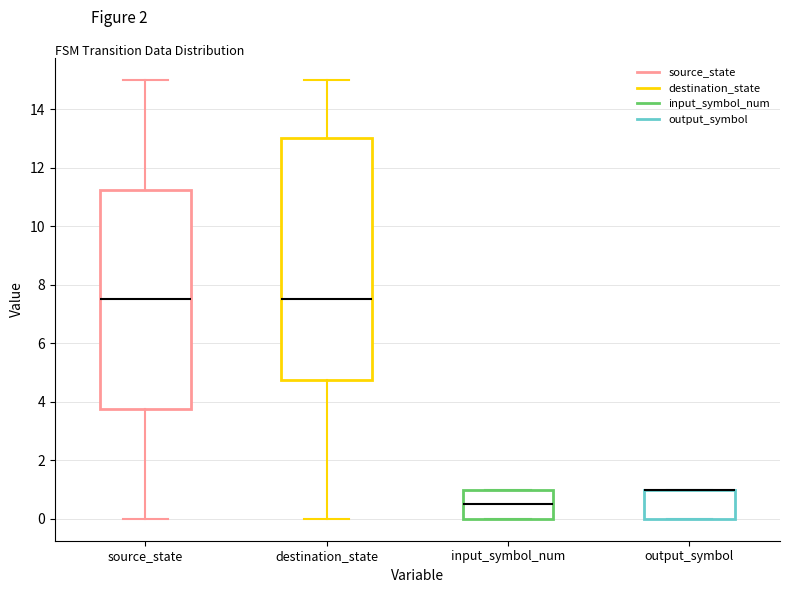

Which box is the tallest, from its lower edge to its upper edge?

destination_state